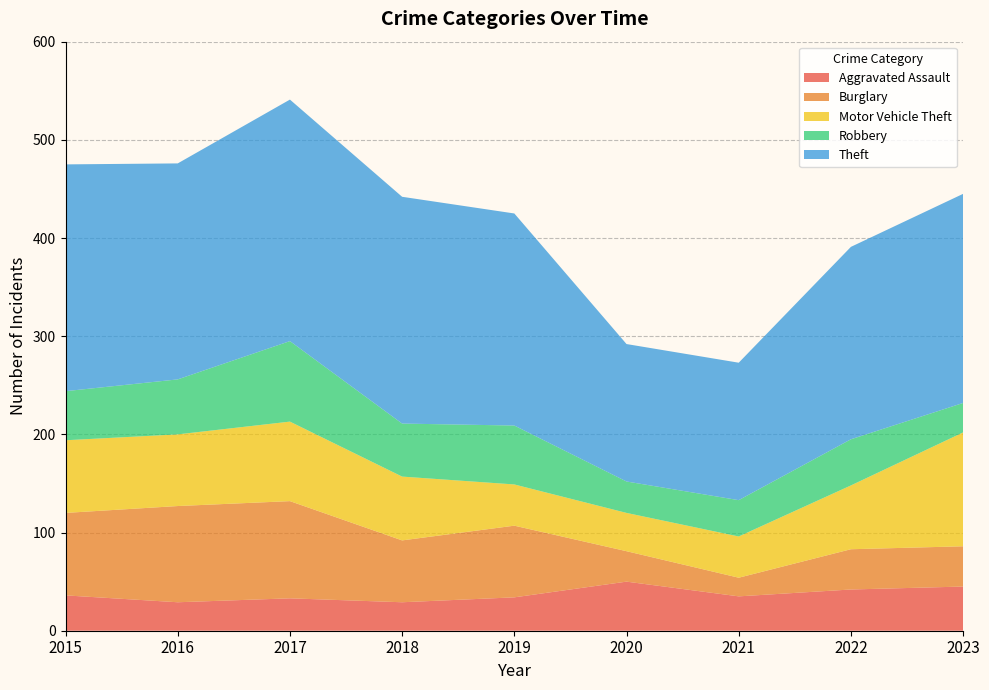

Reading right to left, extract all data points from this chart.

Aggravated Assault: 2023=45	2022=42	2021=35	2020=50	2019=34	2018=29	2017=33	2016=29	2015=36
Burglary: 2023=41	2022=41	2021=19	2020=31	2019=73	2018=63	2017=99	2016=98	2015=84
Motor Vehicle Theft: 2023=116	2022=65	2021=42	2020=39	2019=42	2018=65	2017=81	2016=73	2015=74
Robbery: 2023=30	2022=47	2021=37	2020=32	2019=60	2018=54	2017=82	2016=56	2015=50
Theft: 2023=213	2022=196	2021=140	2020=140	2019=216	2018=231	2017=246	2016=220	2015=231